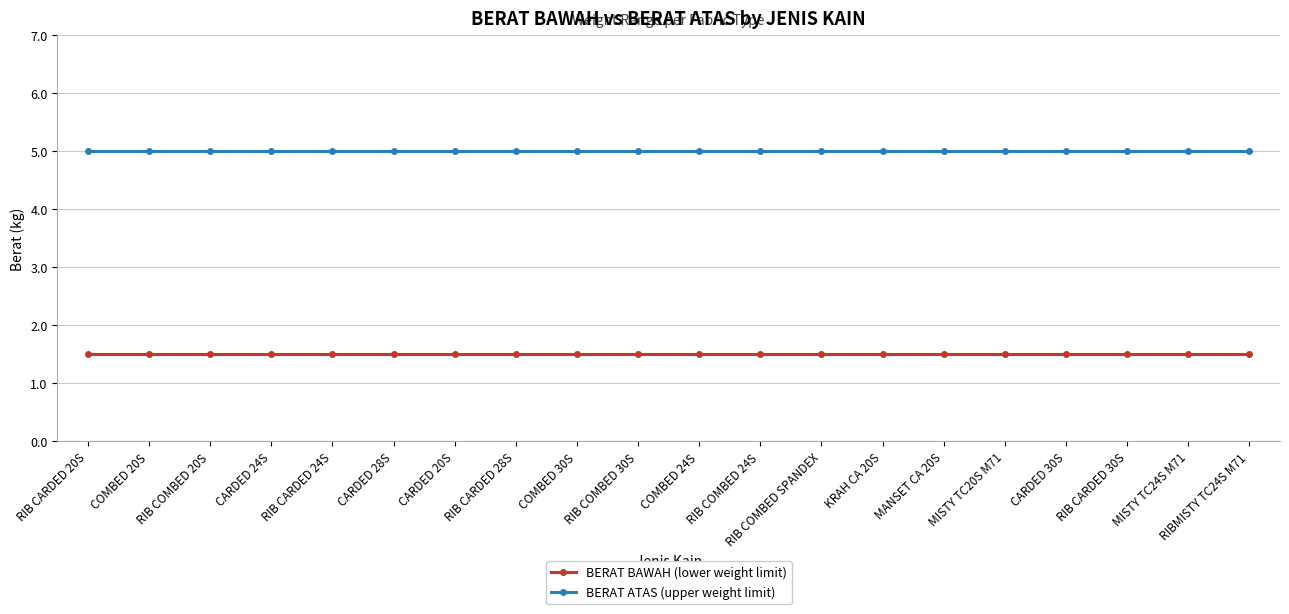

Reading right to left, list all the values displayed in this chart.

BERAT BAWAH (lower weight limit): RIBMISTY TC24S M71=1.5	MISTY TC24S M71=1.5	RIB CARDED 30S=1.5	CARDED 30S=1.5	MISTY TC20S M71=1.5	MANSET CA 20S=1.5	KRAH CA 20S=1.5	RIB COMBED SPANDEX=1.5	RIB COMBED 24S=1.5	COMBED 24S=1.5	RIB COMBED 30S=1.5	COMBED 30S=1.5	RIB CARDED 28S=1.5	CARDED 20S=1.5	CARDED 28S=1.5	RIB CARDED 24S=1.5	CARDED 24S=1.5	RIB COMBED 20S=1.5	COMBED 20S=1.5	RIB CARDED 20S=1.5
BERAT ATAS (upper weight limit): RIBMISTY TC24S M71=5.0	MISTY TC24S M71=5.0	RIB CARDED 30S=5.0	CARDED 30S=5.0	MISTY TC20S M71=5.0	MANSET CA 20S=5.0	KRAH CA 20S=5.0	RIB COMBED SPANDEX=5.0	RIB COMBED 24S=5.0	COMBED 24S=5.0	RIB COMBED 30S=5.0	COMBED 30S=5.0	RIB CARDED 28S=5.0	CARDED 20S=5.0	CARDED 28S=5.0	RIB CARDED 24S=5.0	CARDED 24S=5.0	RIB COMBED 20S=5.0	COMBED 20S=5.0	RIB CARDED 20S=5.0